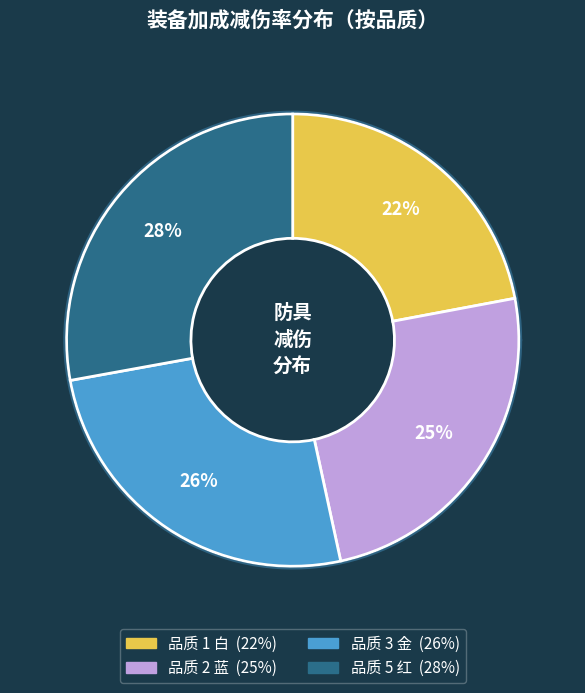

Is there a majority slice in this chart?

No